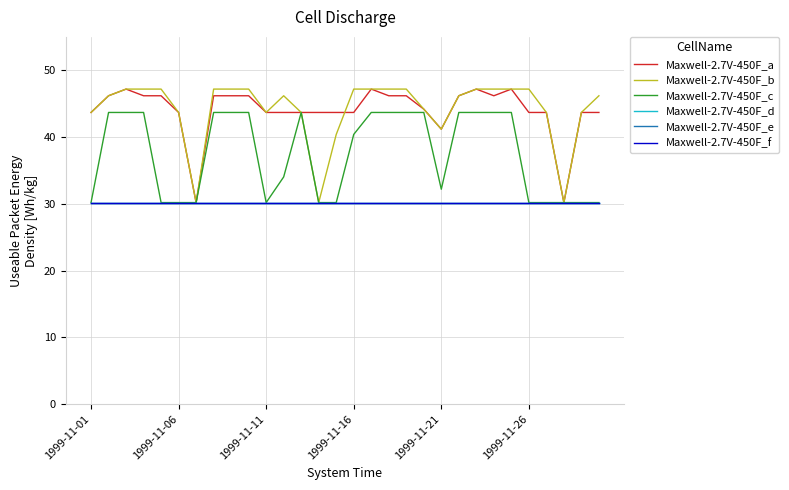

Does the chart have visible grid lines?

Yes